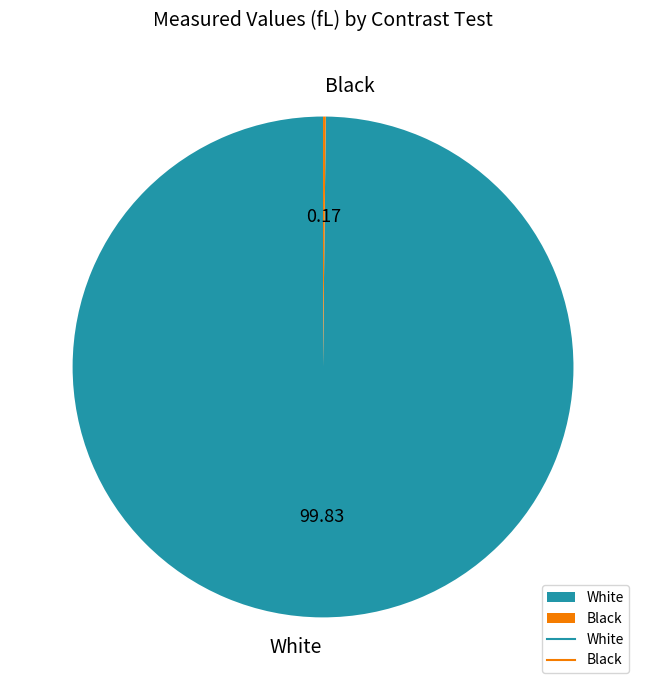

Is there any slice that represents more than half of the pie?

Yes